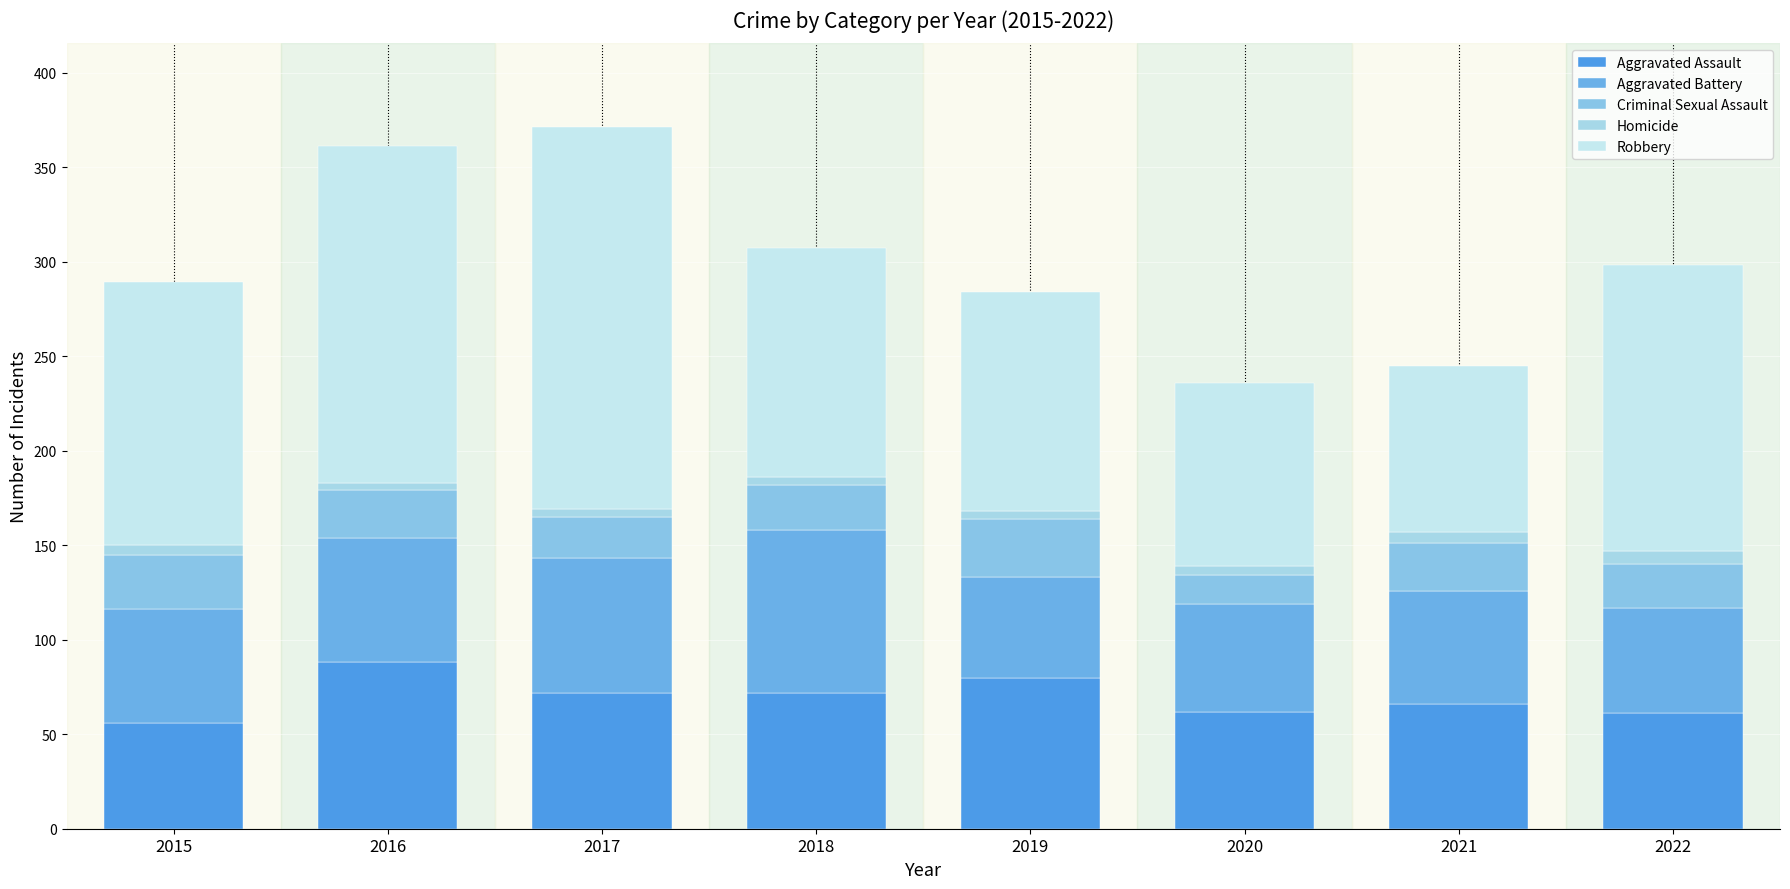

How many categories are shown in the chart?

8